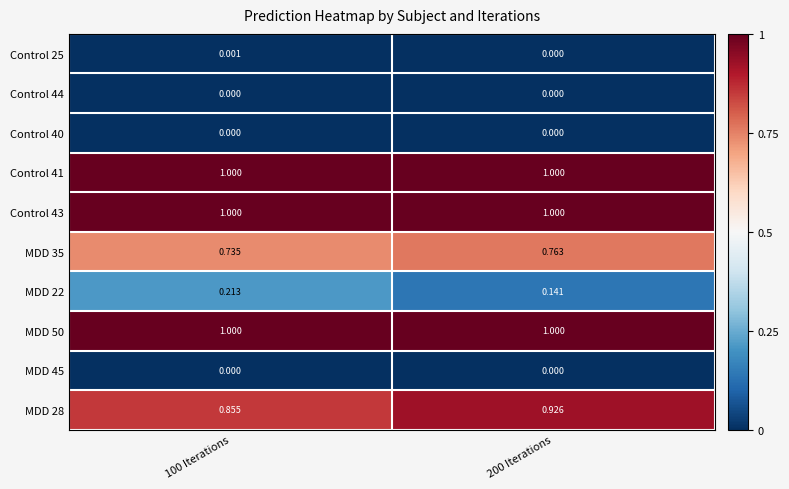

Is the value of Control 40 at 100 Iterations greater than the value of MDD 22 at 200 Iterations?

No